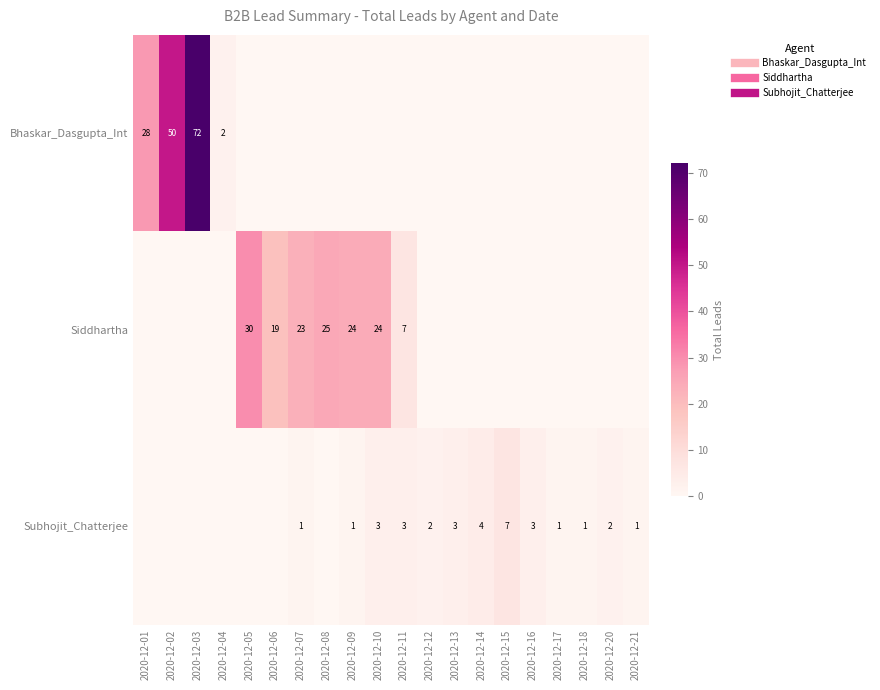

How many positive values does the Bhaskar_Dasgupta_Int series have?

4